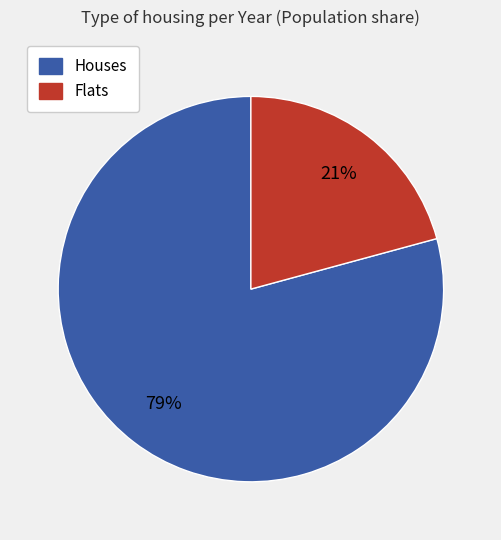

Is there any slice that represents more than half of the pie?

Yes